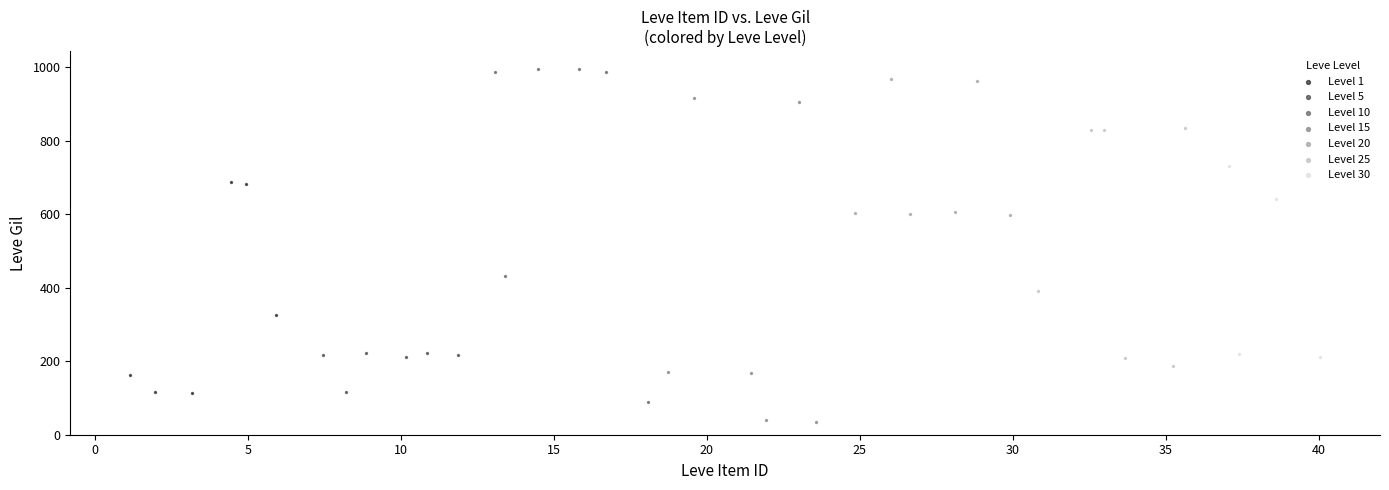

Which series contains the lowest Y value?

Level 15